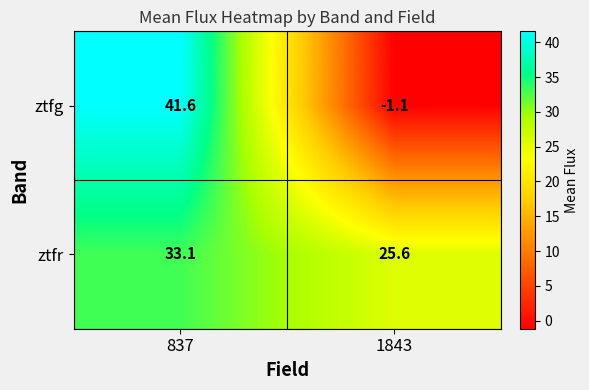

Rank the series by their maximum value, from lowest to highest.

ztfr, ztfg